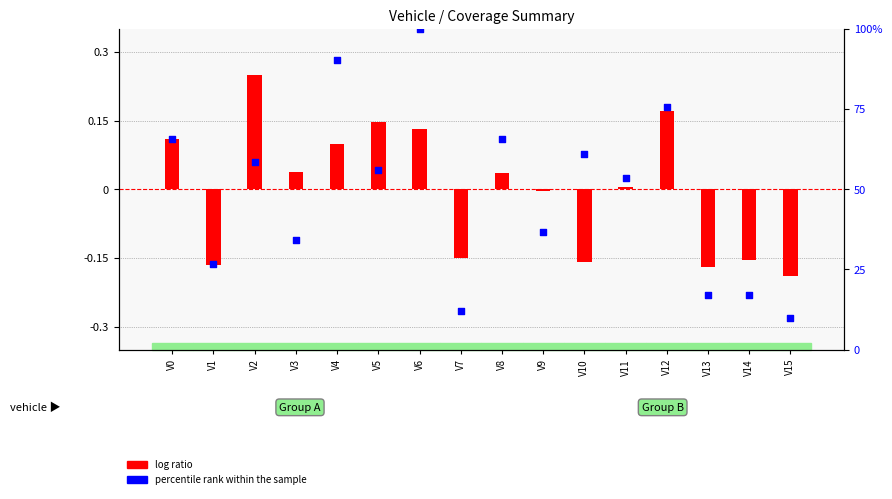

Which series contains the lowest Y value?

log ratio